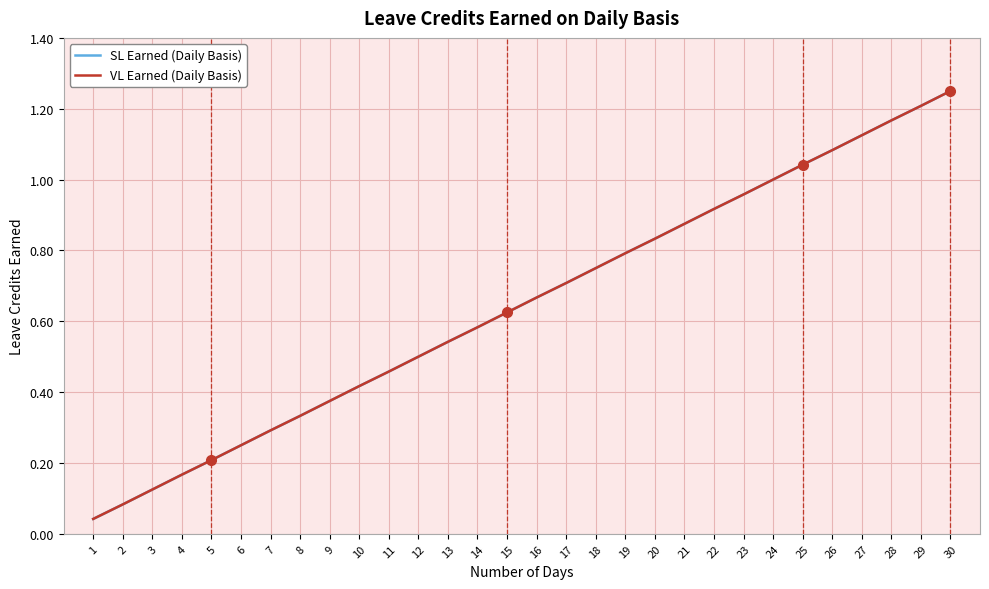

What is the maximum value shown in the chart?

1.2